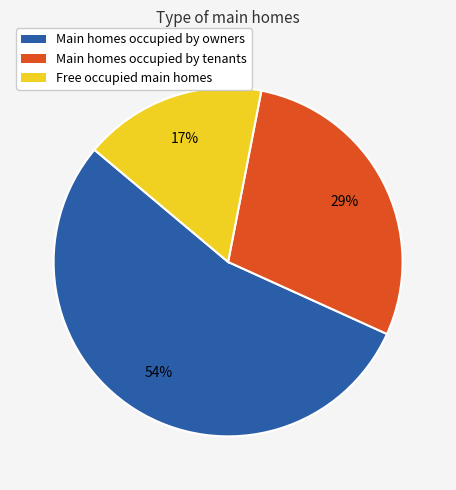

Does any single category account for the majority?

Yes